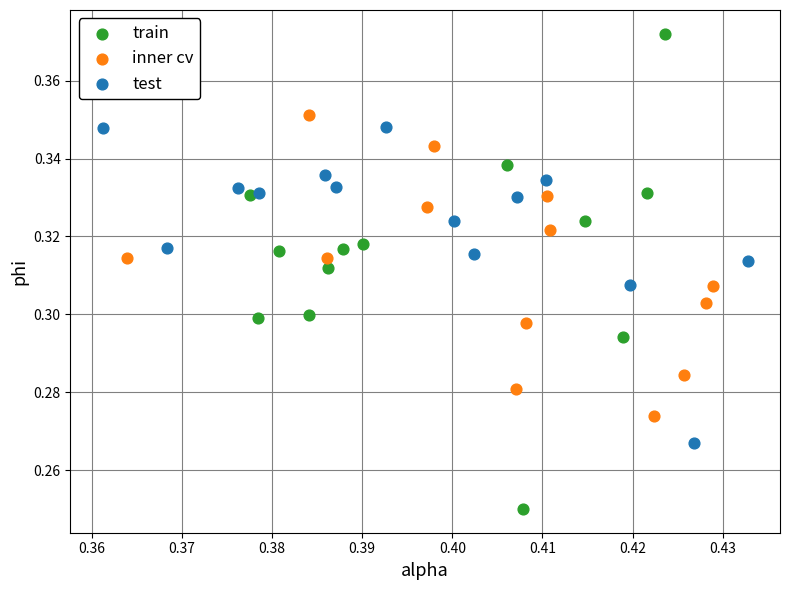

Which series contains the lowest Y value?

train